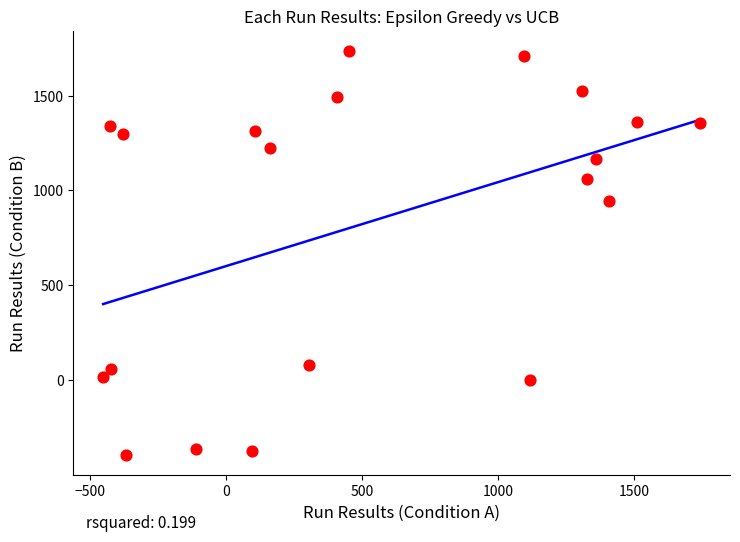

What is the range of Y values (max minus min)?

2127